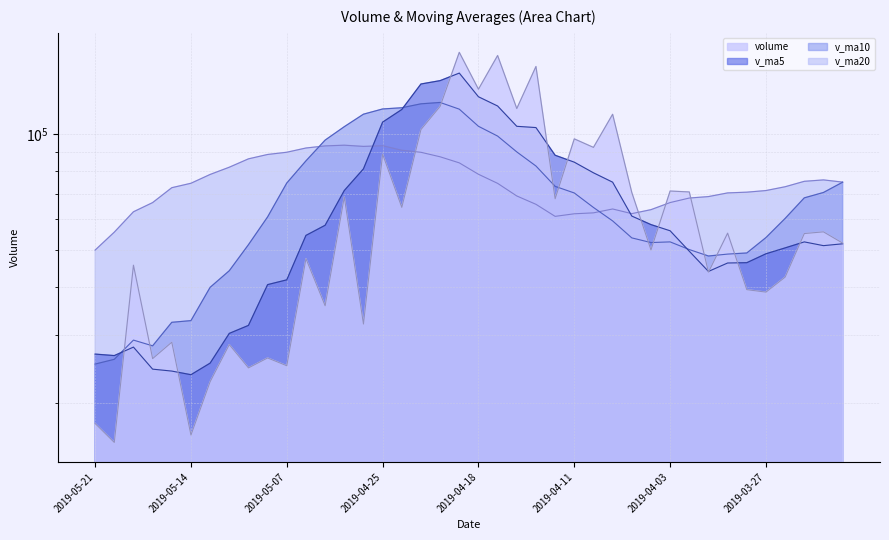

Where is the first local maximum for v_ma10?

2019-05-17